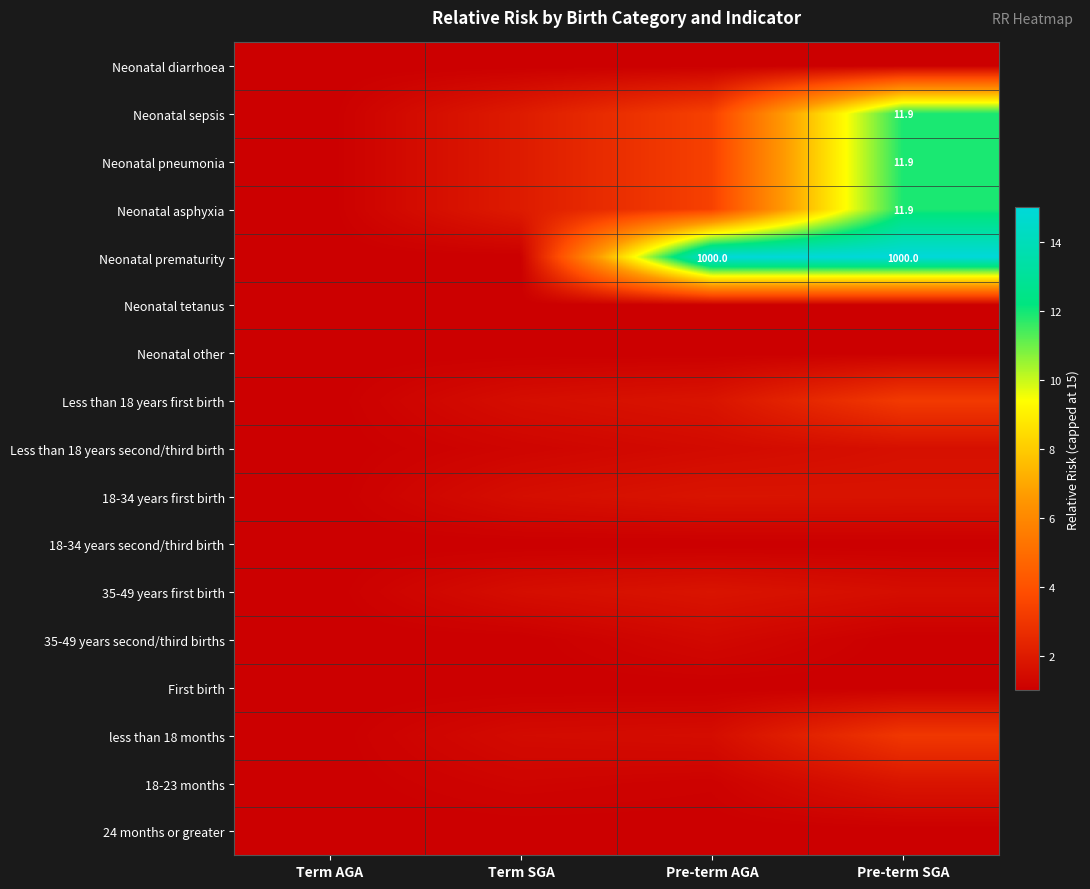

Between Term AGA and Pre-term AGA, which series saw the biggest shift?

Neonatal prematurity